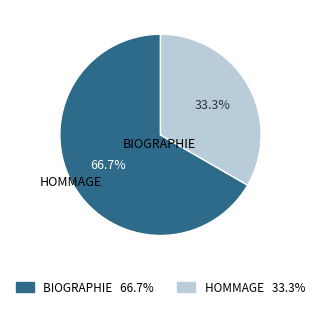

What is the largest slice in the pie chart?

BIOGRAPHIE